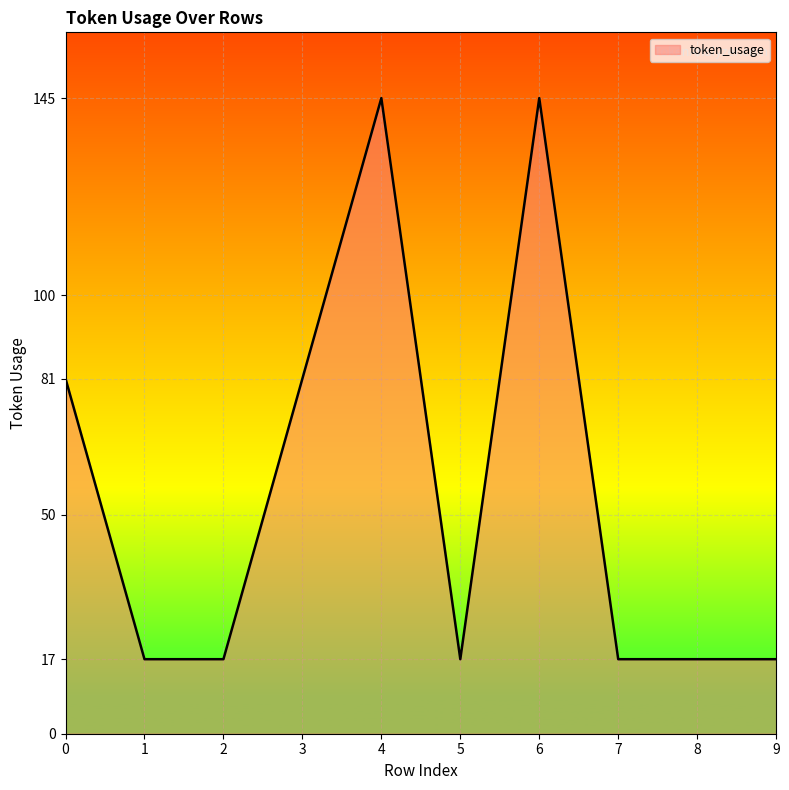

What is the greatest value displayed?

145